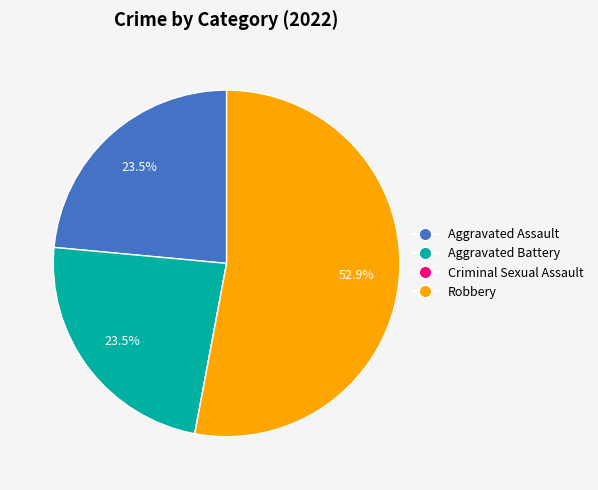

Approximately how many times larger is the value at Aggravated Battery compared to Aggravated Assault?

1.0